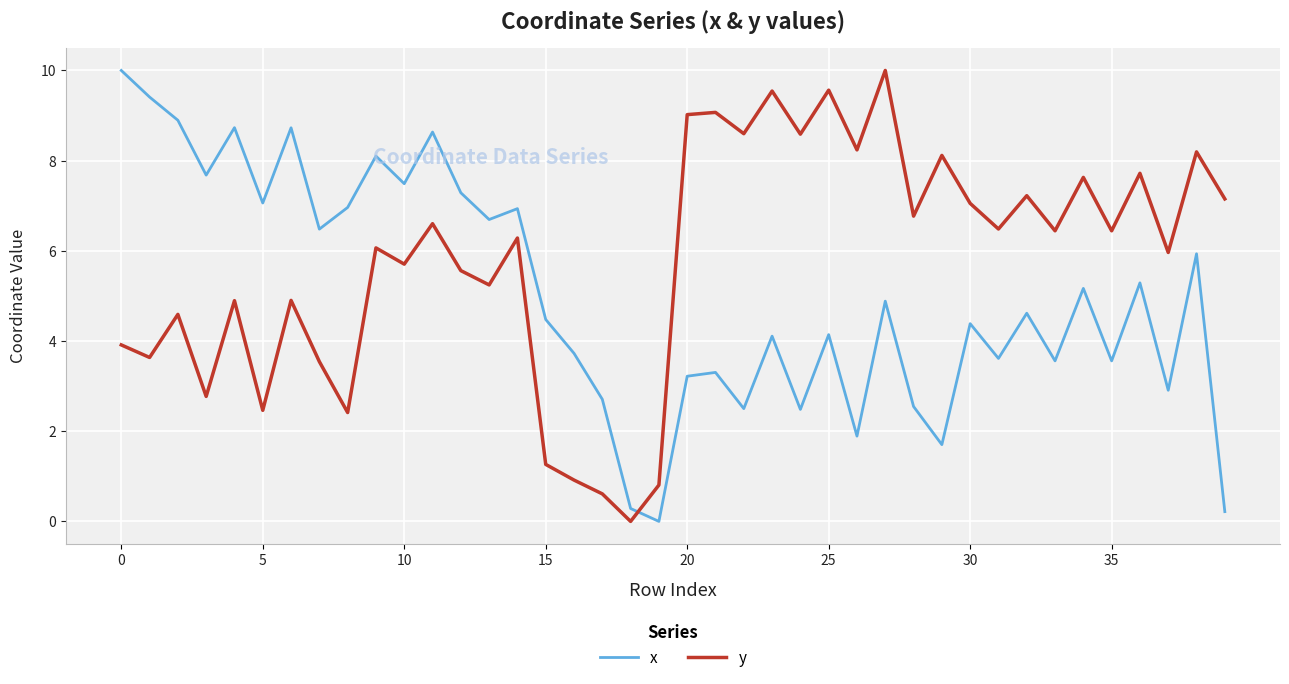

What is the sum of all x values?

200.3